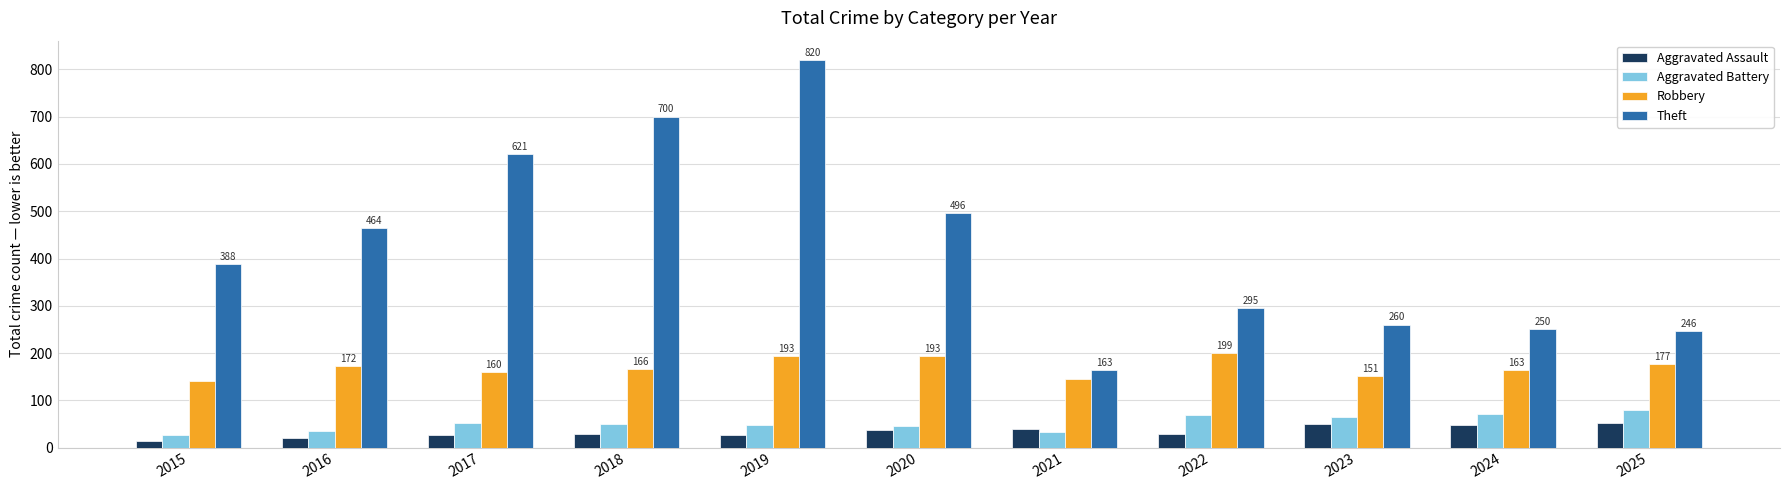

What are all the series names shown in the legend?

Aggravated Assault, Aggravated Battery, Robbery, Theft